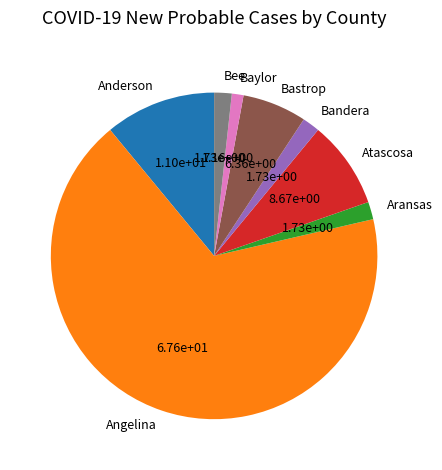

Which slice is the largest?

Angelina